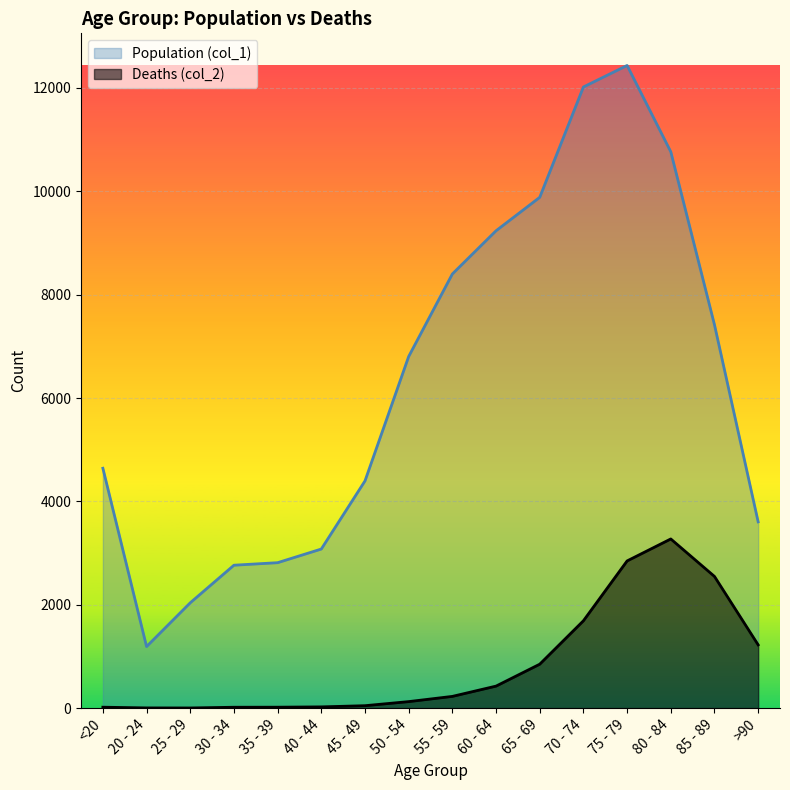

At which label does Deaths (col_2) reach its peak?

80 - 84